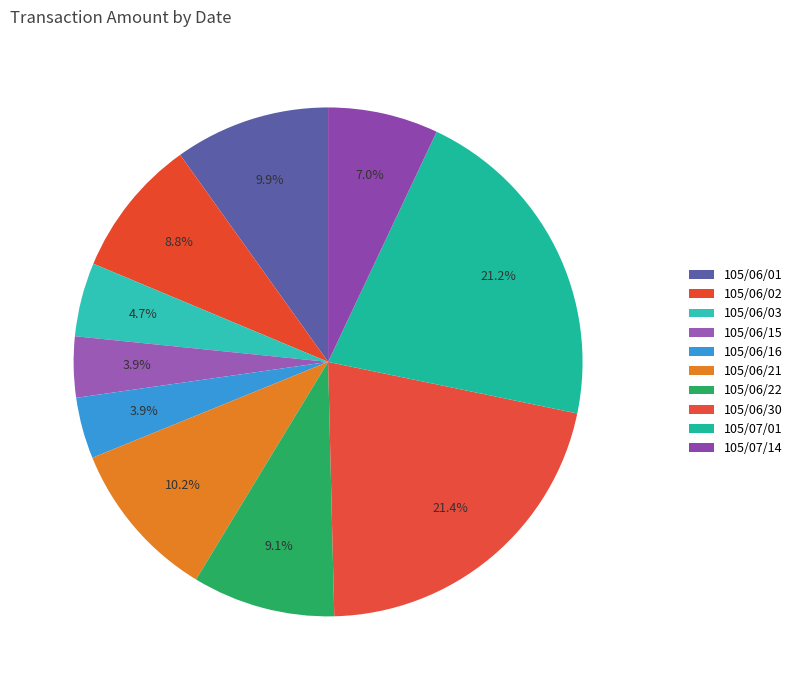

Is 105/06/16 the majority of the pie?

No